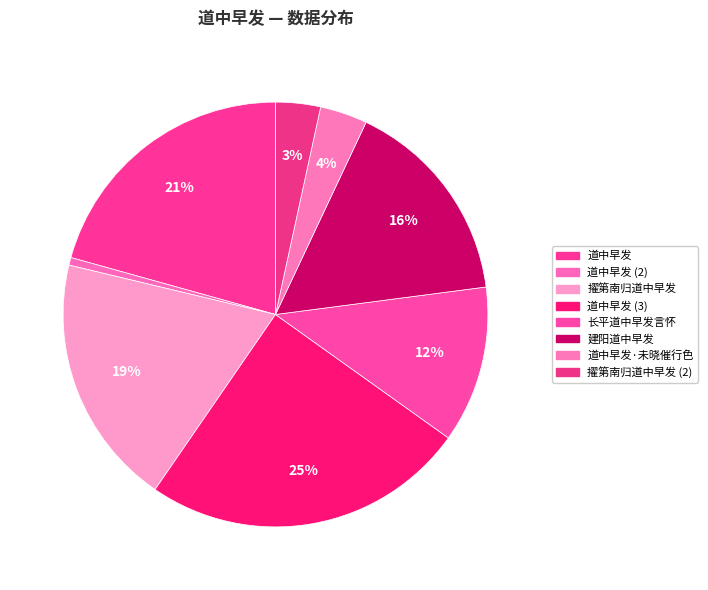

How many slices are in this pie chart?

8